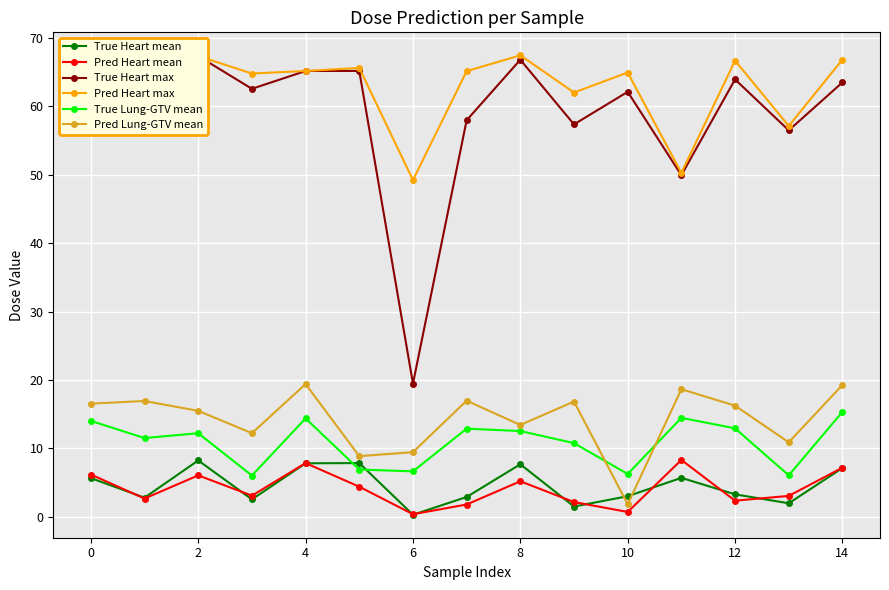

What is the approximate value of True Heart mean at 11?

5.7